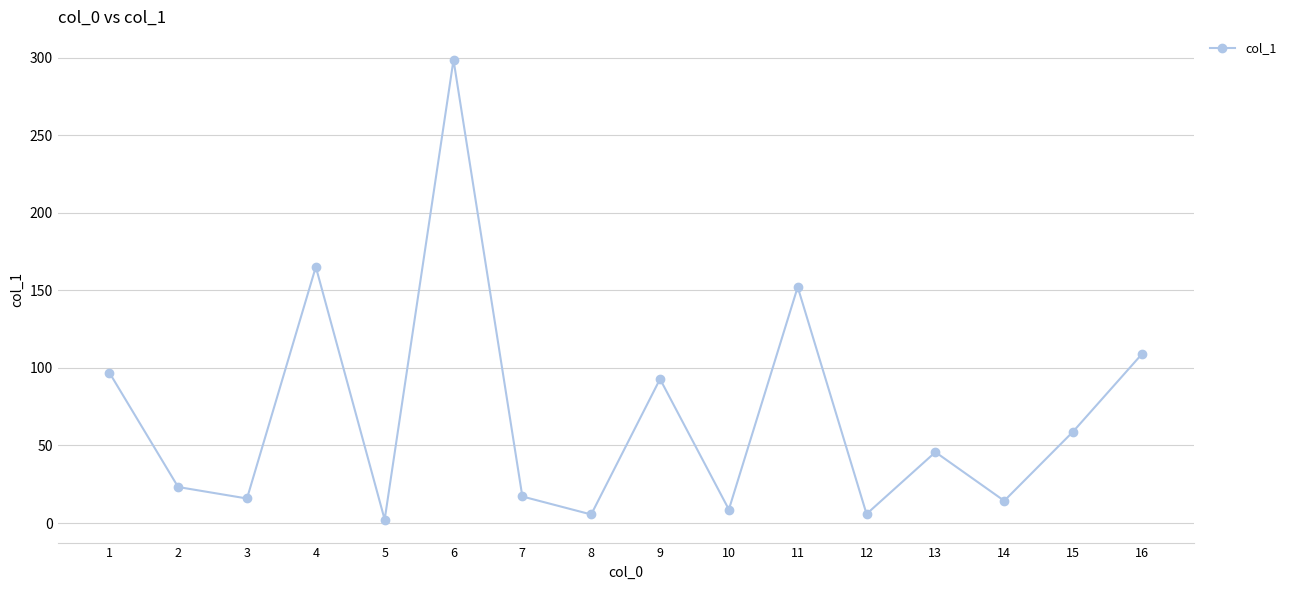

What is the sum of all values?

1111.6